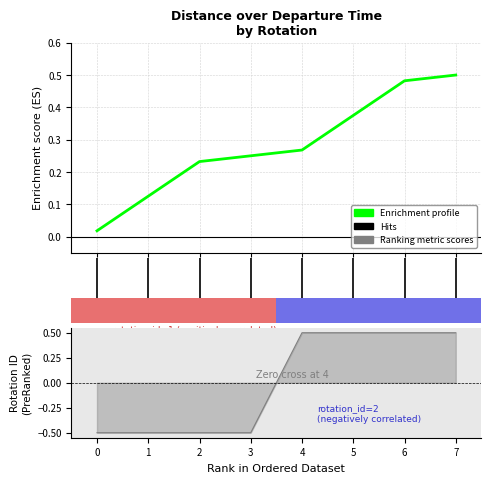

What is the difference between the second highest and second lowest values?

0.4